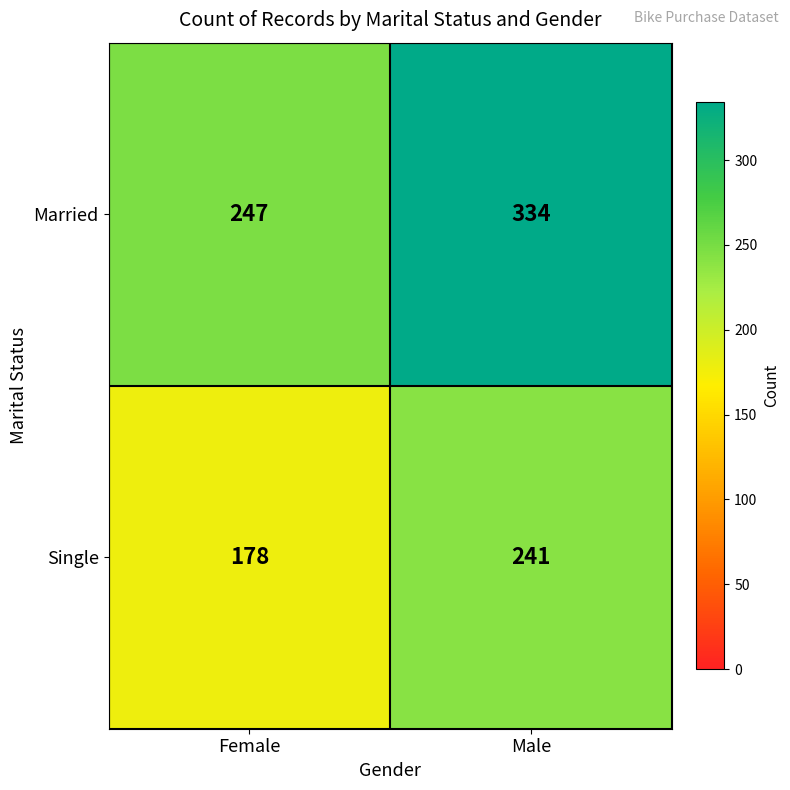

What is the approximate value of Single at Male?

241